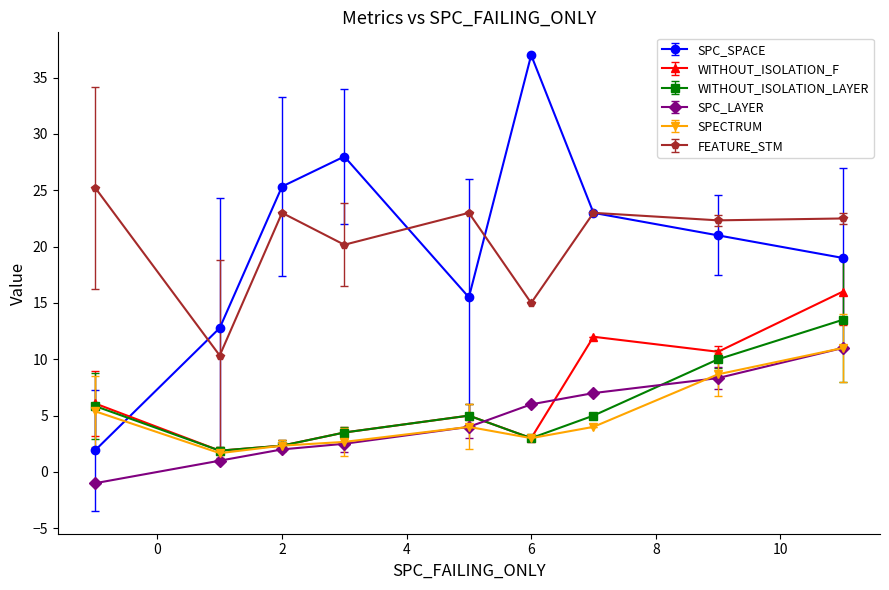

Which series has the widest spread of values?

SPC_SPACE